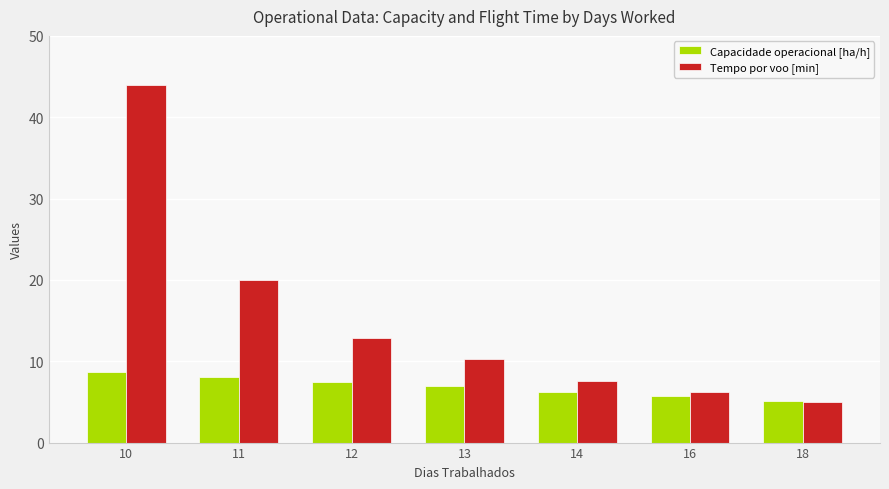

What is the sum of the Capacidade operacional [ha/h] values at 18 and 12?

12.5